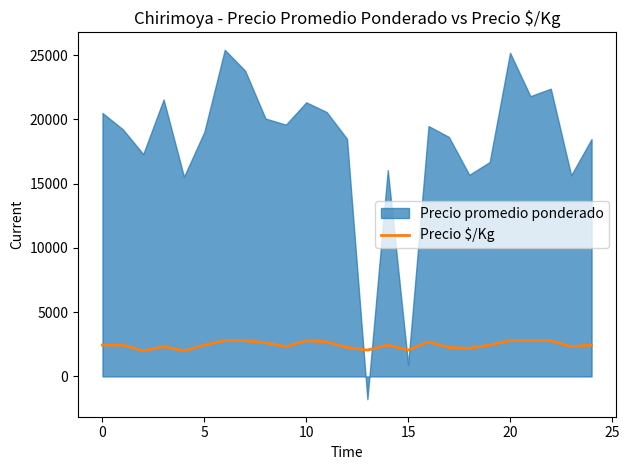

The value of Precio $/Kg at 15 is 2050. True or false?

True